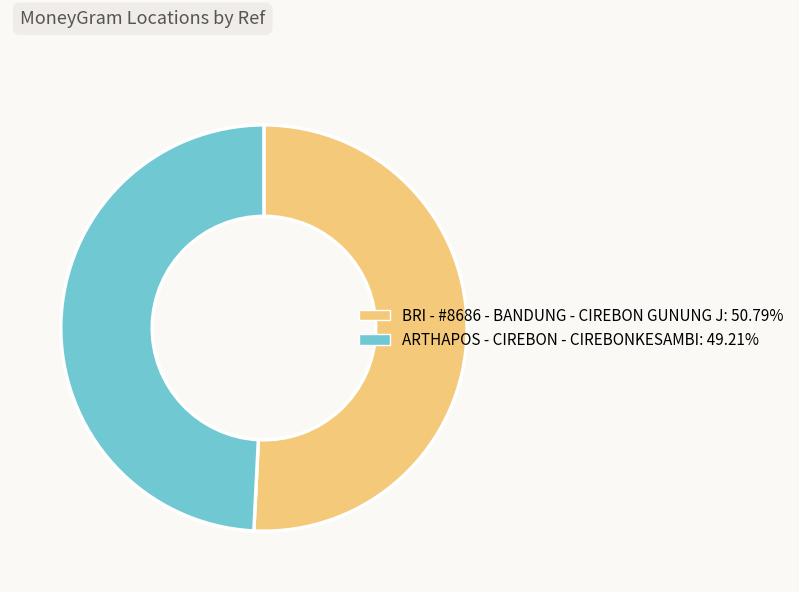

Rank the categories by value from lowest to highest.

ARTHAPOS - CIREBON - CIREBONKESAMBI, BRI - #8686 - BANDUNG - CIREBON GUNUNG J